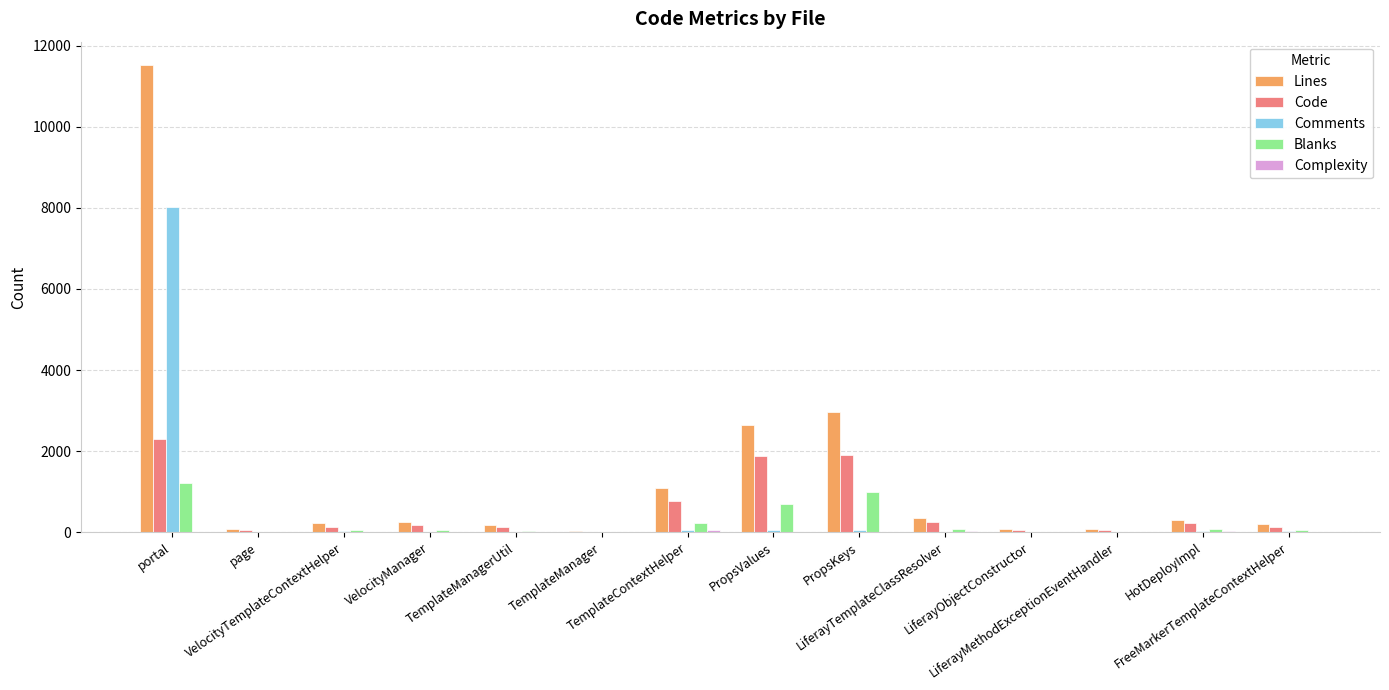

Which series has the largest total across all categories?

Lines